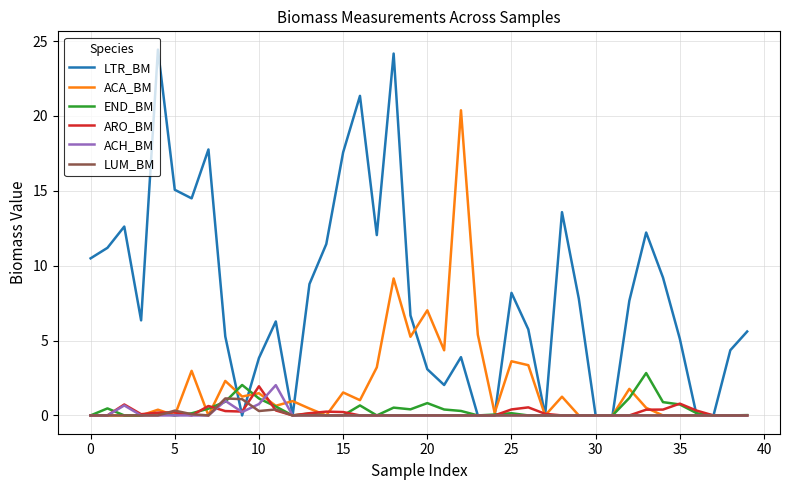

Which series has the largest total across all categories?

LTR_BM